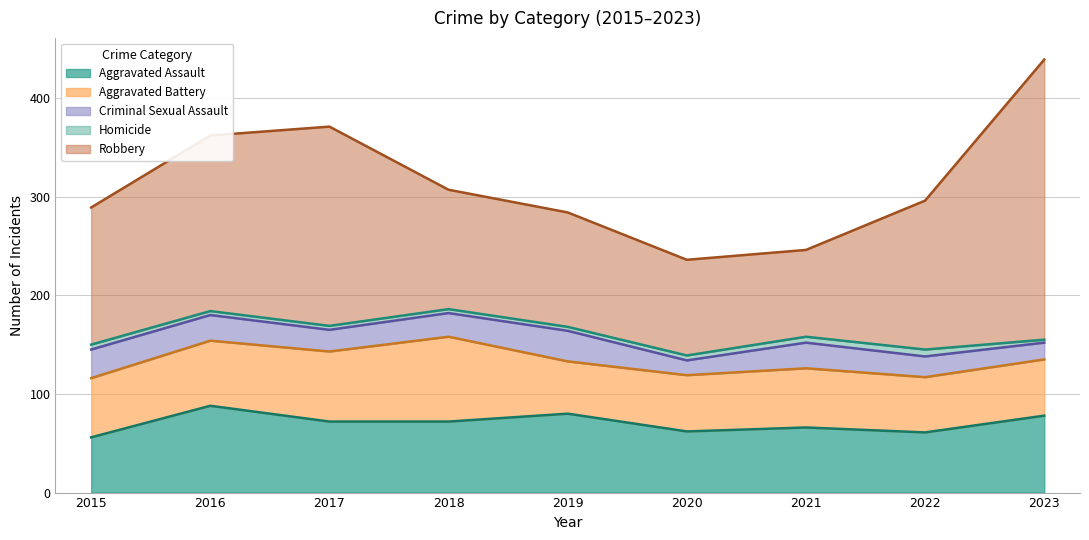

What is the value of the Robbery point at the 5th from the left?

116